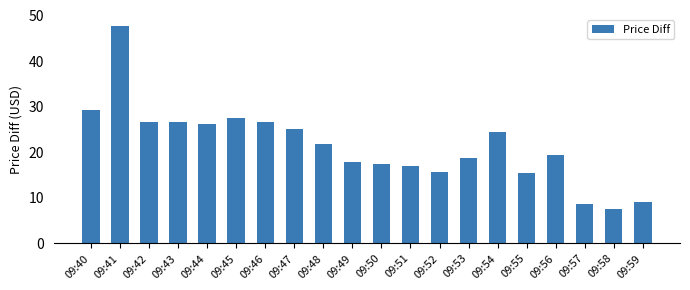

Which has a higher value, 09:50 or 09:54?

09:54